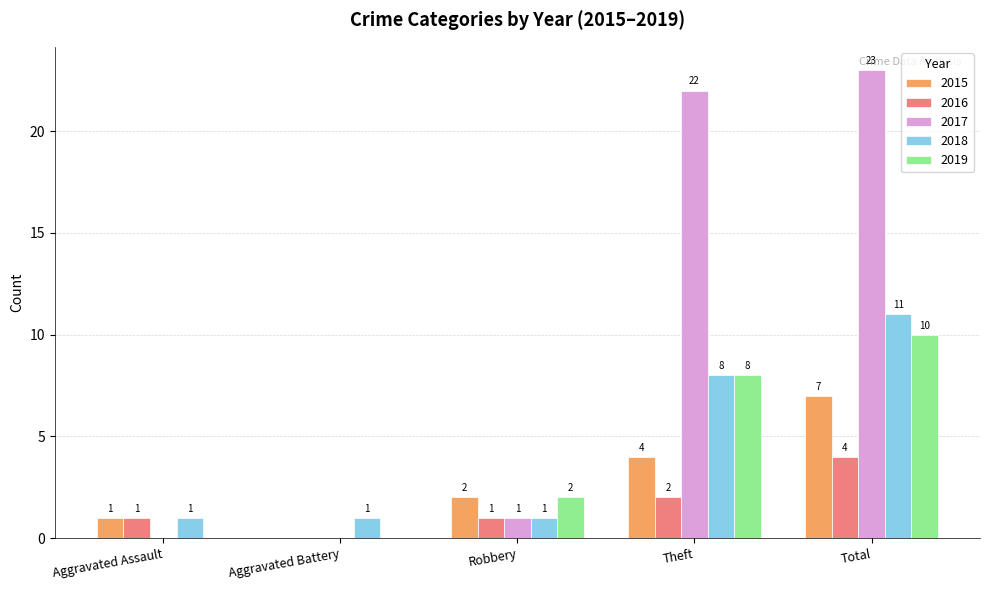

Reading left to right, transcribe all the data shown in this chart.

2015: Aggravated Assault=1	Aggravated Battery=0	Robbery=2	Theft=4	Total=7
2016: Aggravated Assault=1	Aggravated Battery=0	Robbery=1	Theft=2	Total=4
2017: Aggravated Assault=0	Aggravated Battery=0	Robbery=1	Theft=22	Total=23
2018: Aggravated Assault=1	Aggravated Battery=1	Robbery=1	Theft=8	Total=11
2019: Aggravated Assault=0	Aggravated Battery=0	Robbery=2	Theft=8	Total=10